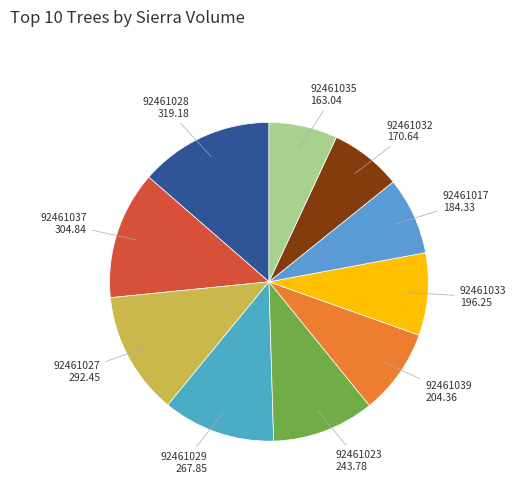

Is there a majority slice in this chart?

No